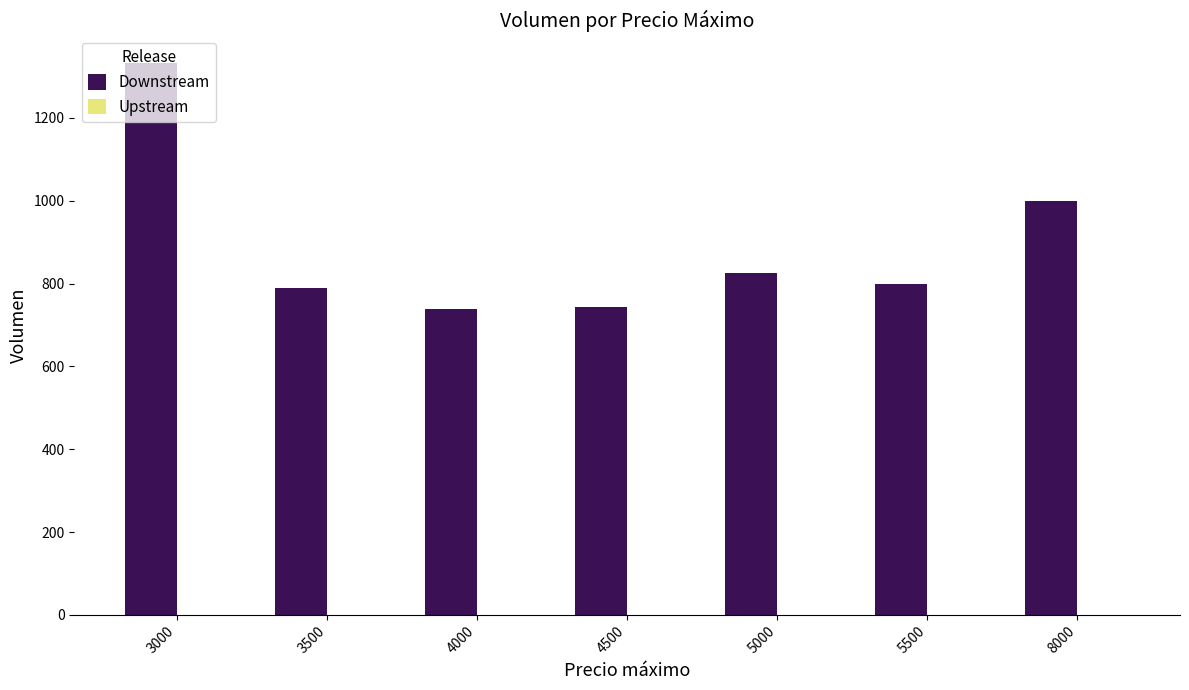

What is the difference between the maximum and minimum values?

594